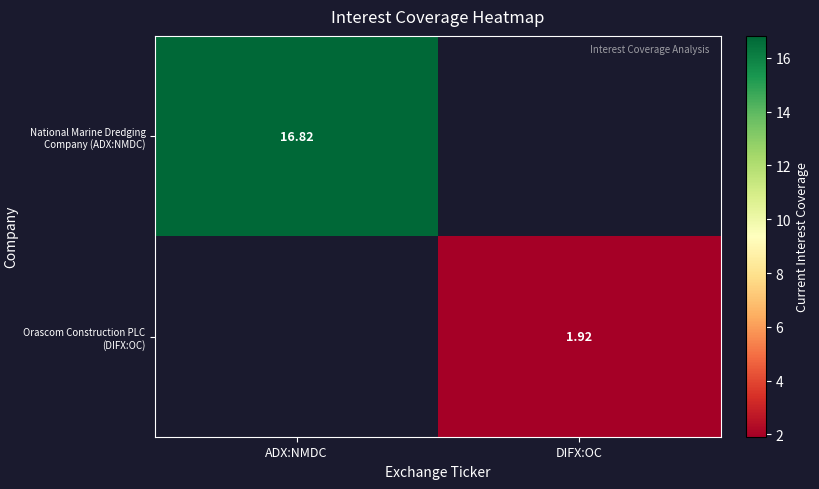

Count the number of data series in this chart.

2